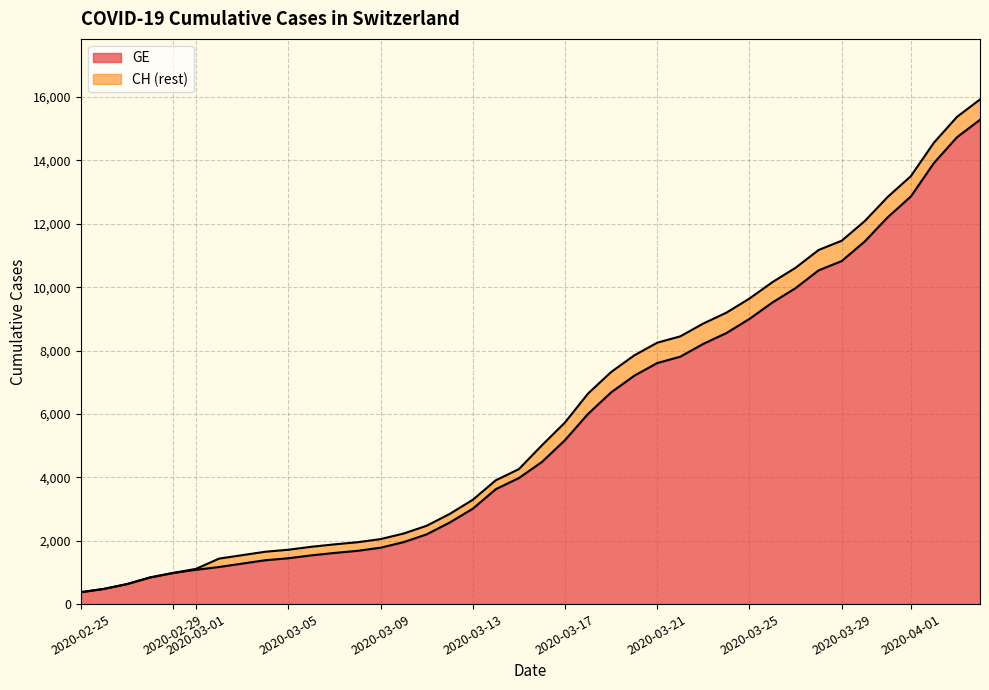

At which label does CH first exceed 5012?

2020-03-17